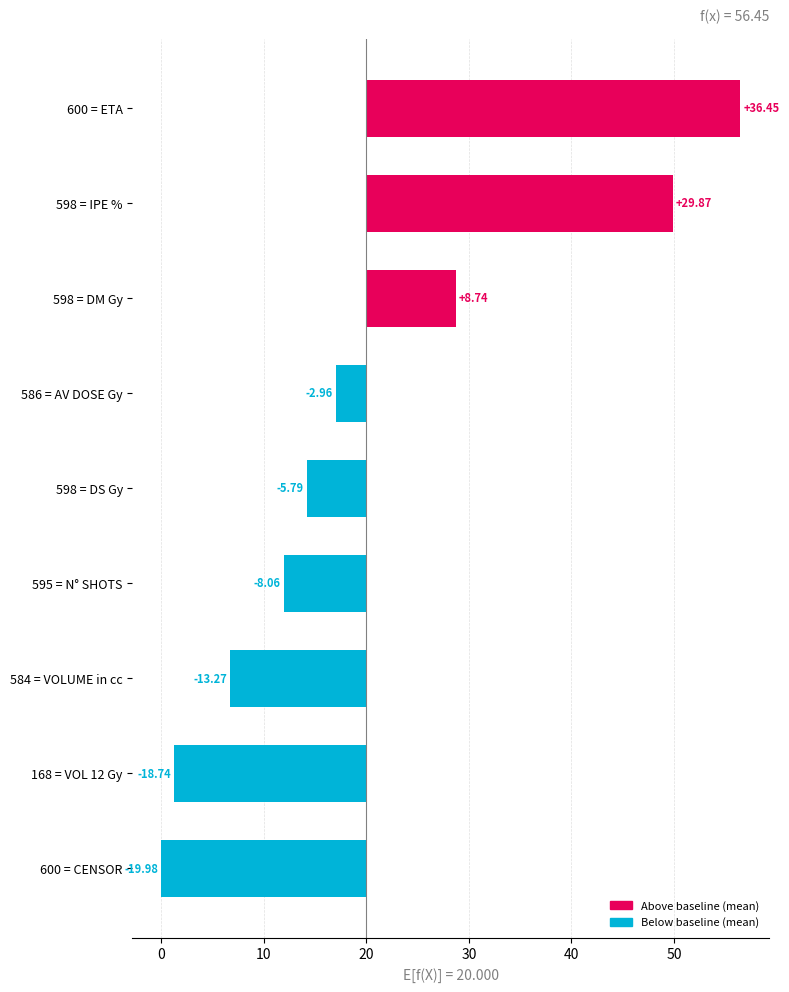

How many values are below -5?

5